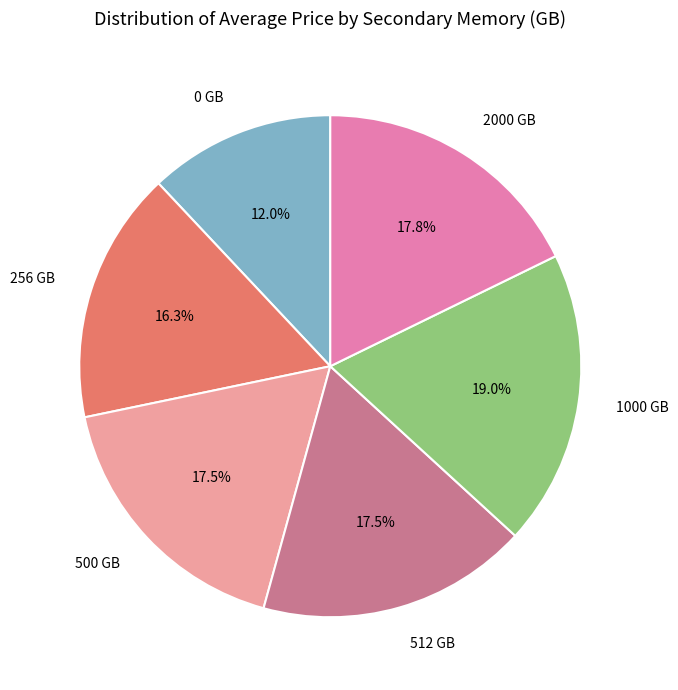

Is 256 GB the majority of the pie?

No